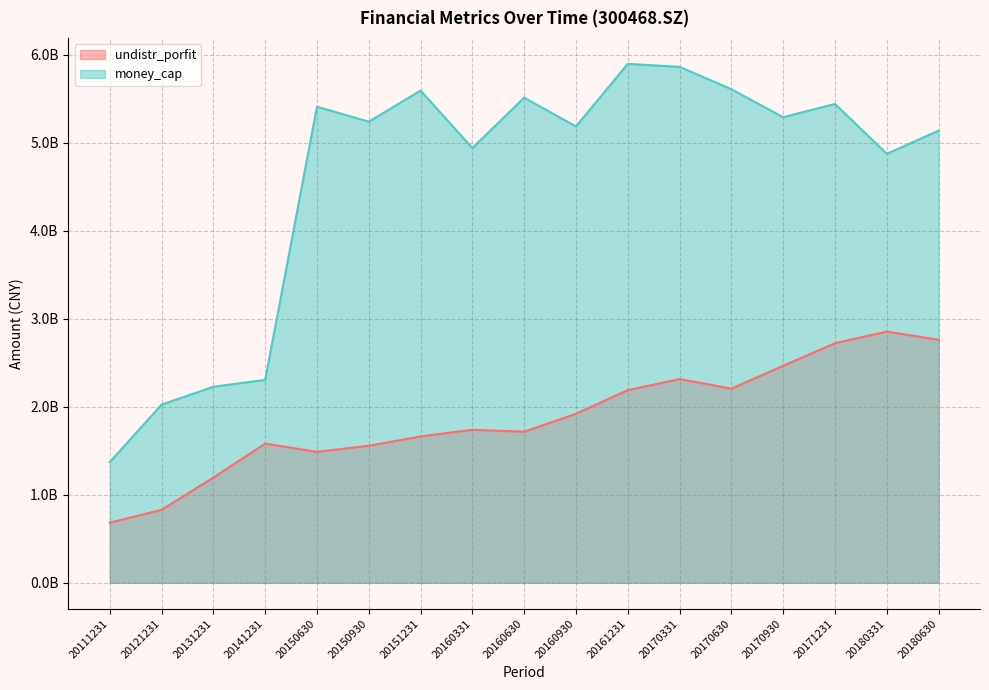

Count the number of categories in the chart.

17